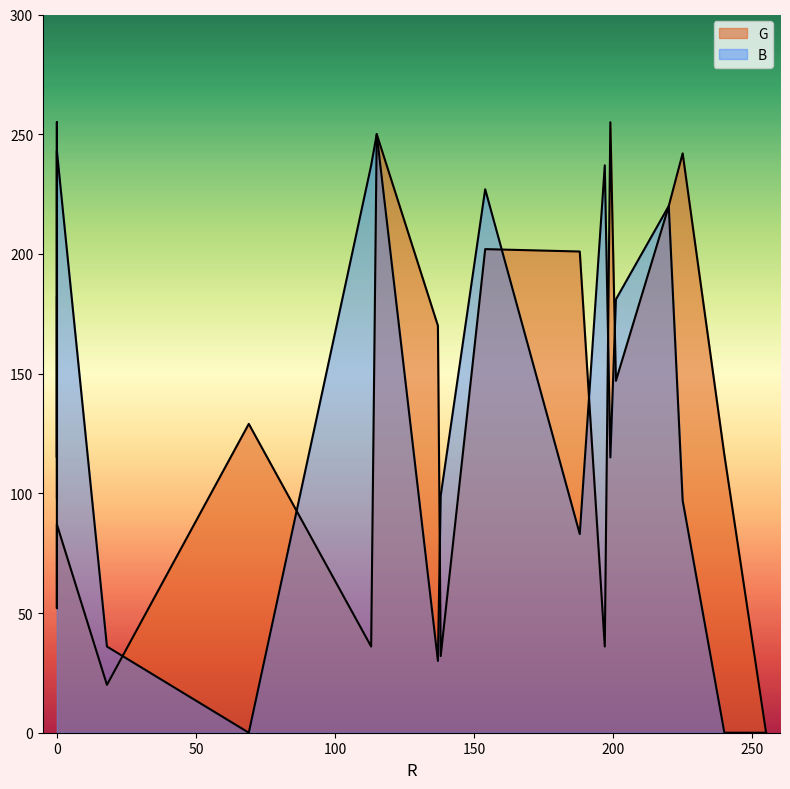

Rank the series at 188 from highest to lowest value.

G, B